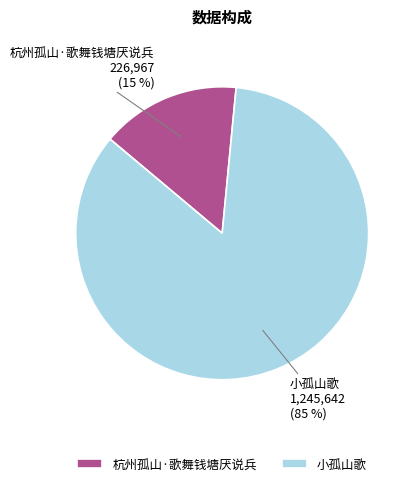

To the nearest percent, what portion does 杭州孤山·歌舞钱塘厌说兵 represent?

15%